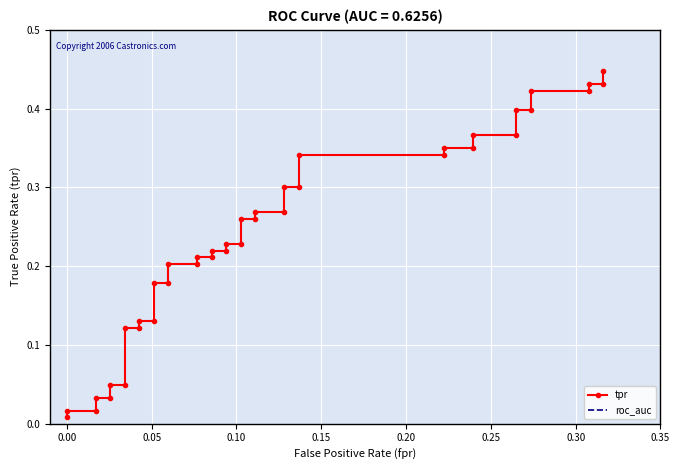

List the series in order of their peak value, highest first.

roc_auc, tpr